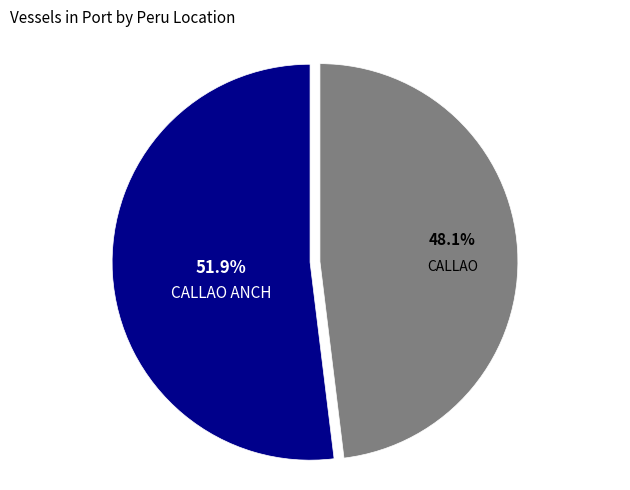

Does any single category account for the majority?

Yes